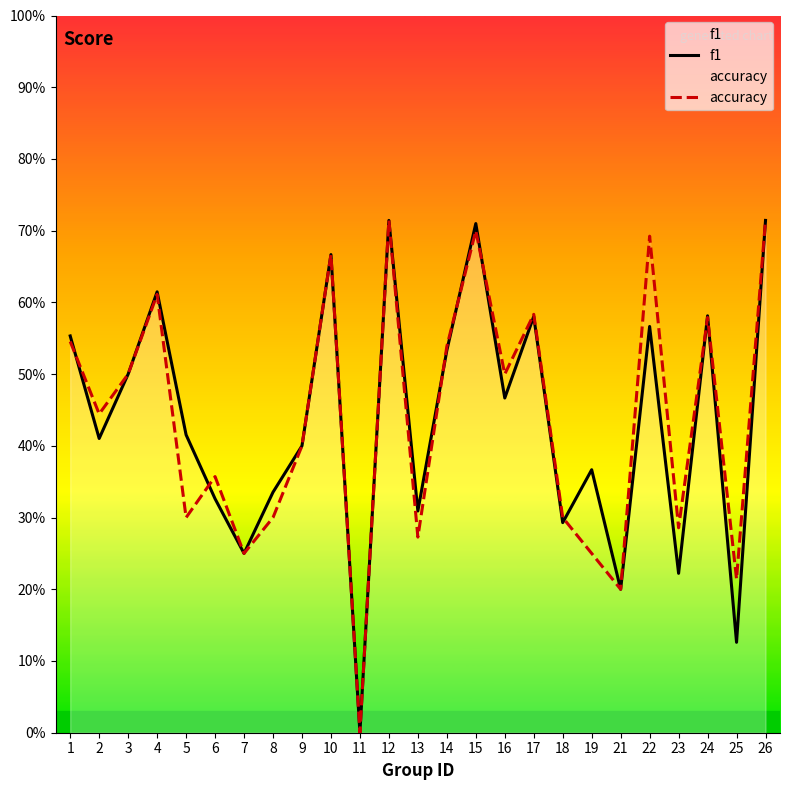

What is the sum of the accuracy values at 18 and 11?

0.3